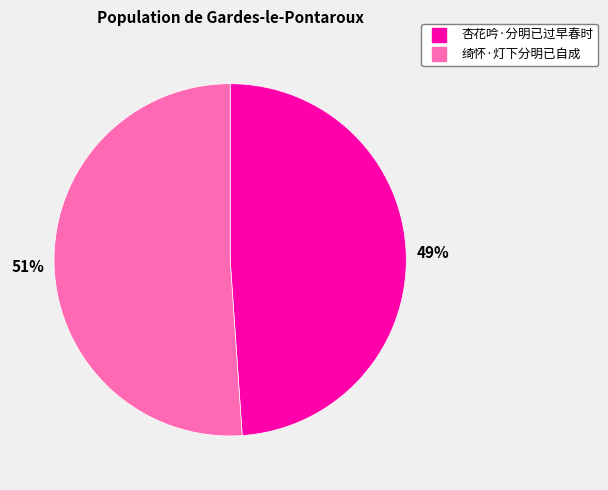

Which slice is the smallest?

杏花吟·分明已过早春时